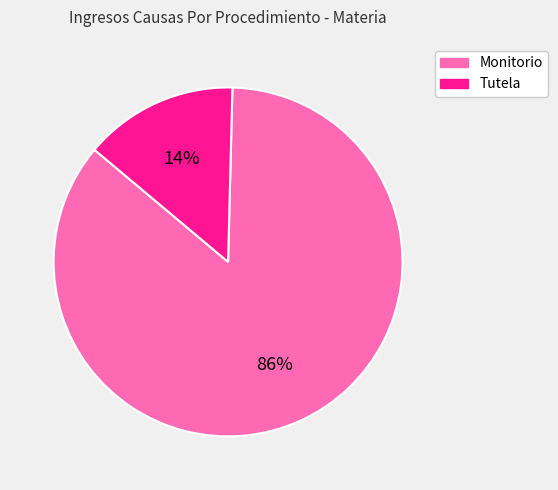

To the nearest percent, what is the combined percentage of Tutela and Monitorio?

100%